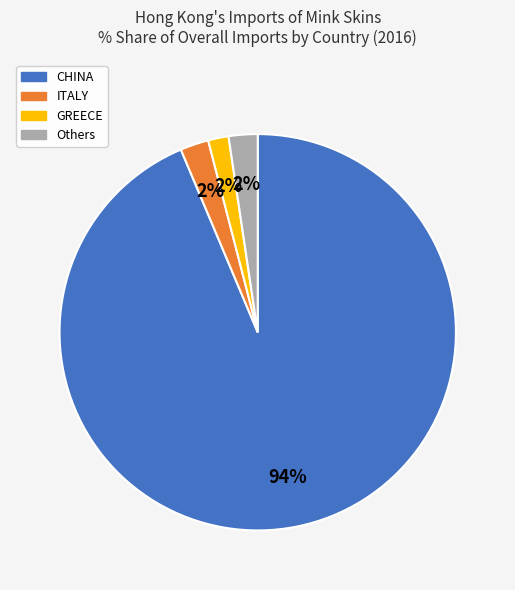

To the nearest percent, what is the average slice percentage?

25%